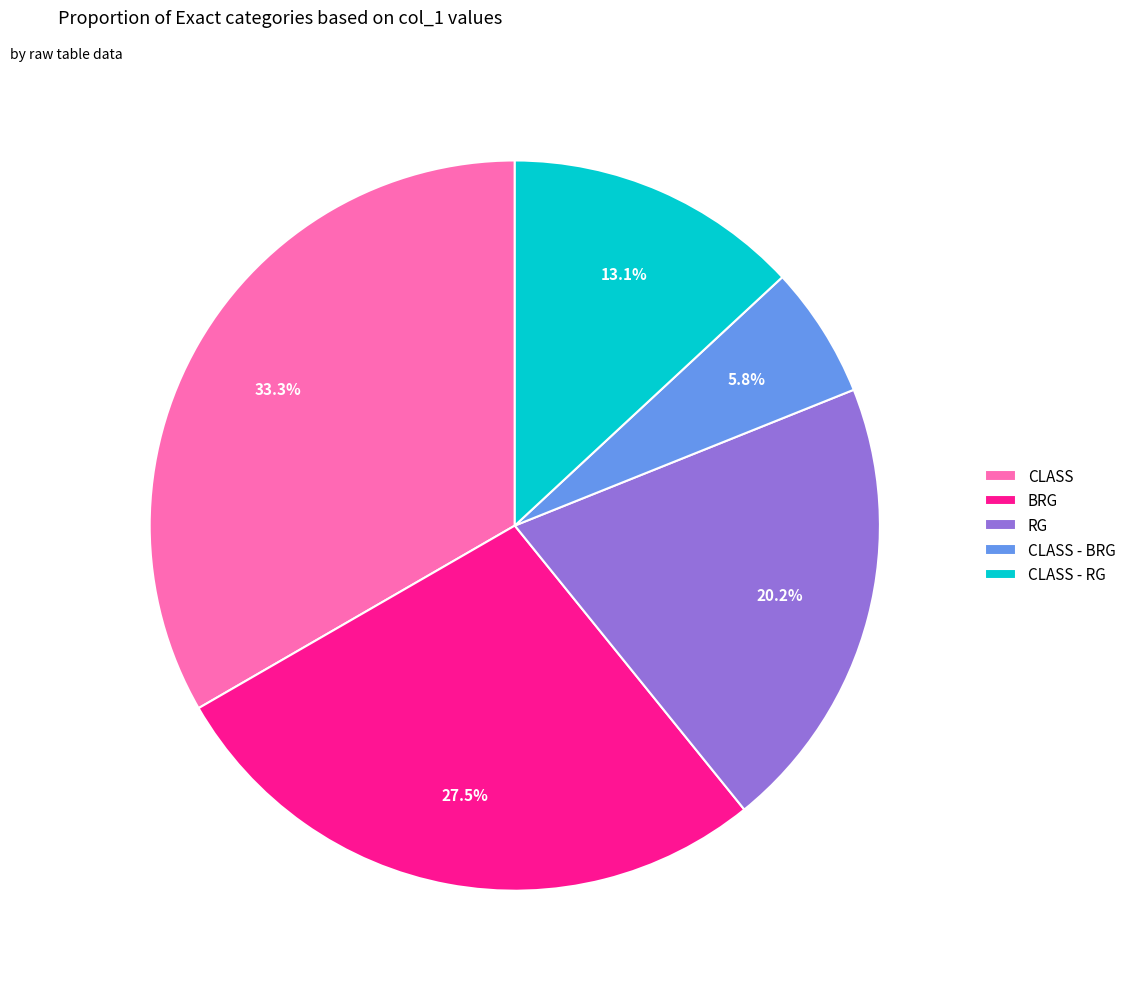

To the nearest percent, what is the average slice percentage?

20%